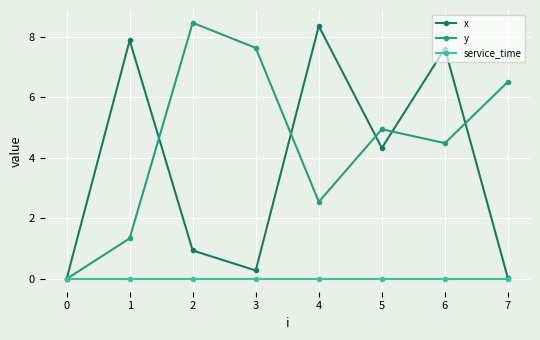

At which category does y reach its first local peak?

2